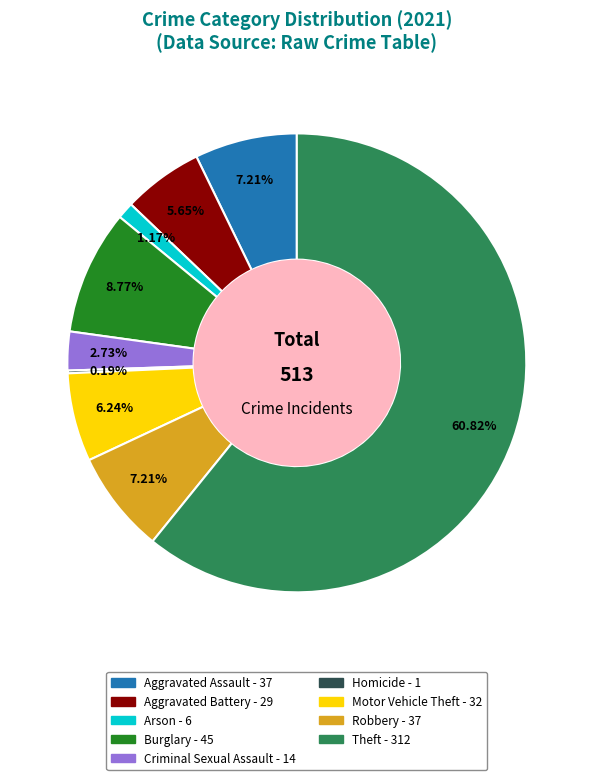

The Robbery slice represents 1% of the pie. True or false?

False